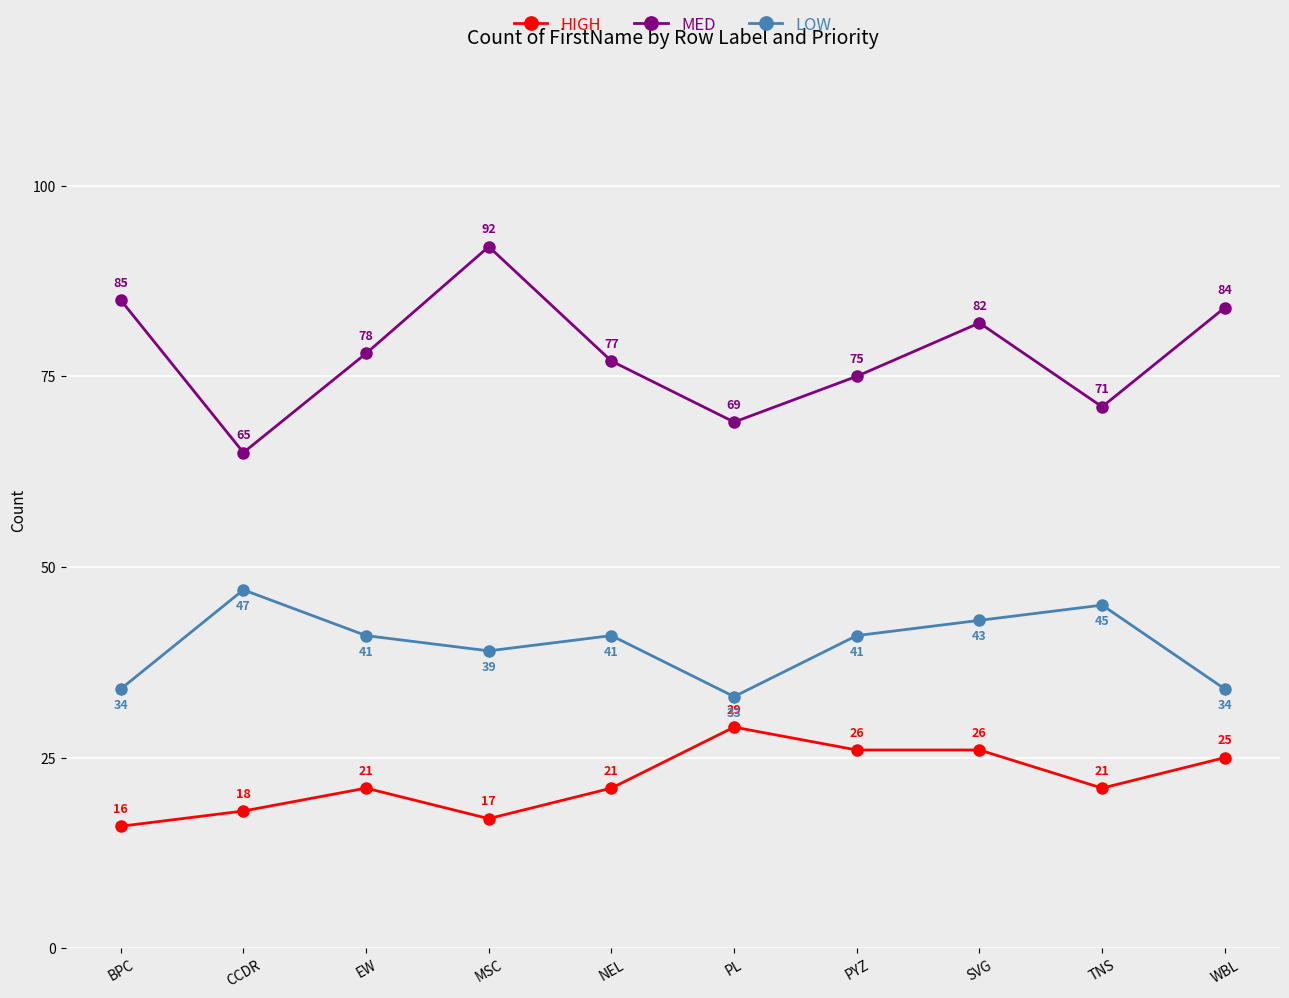

What are all the series names shown in the legend?

HIGH, MED, LOW